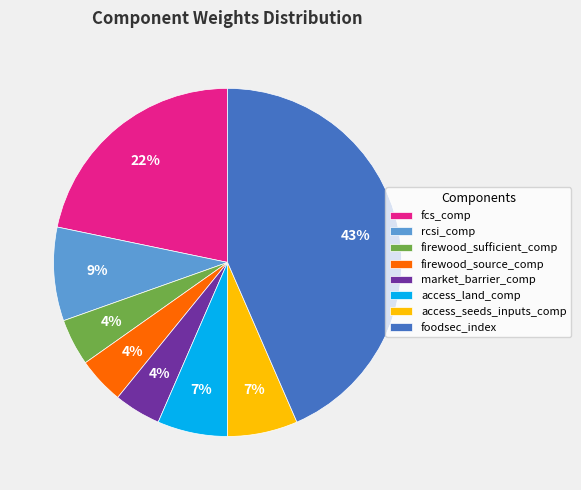

Is there any slice that represents more than half of the pie?

No